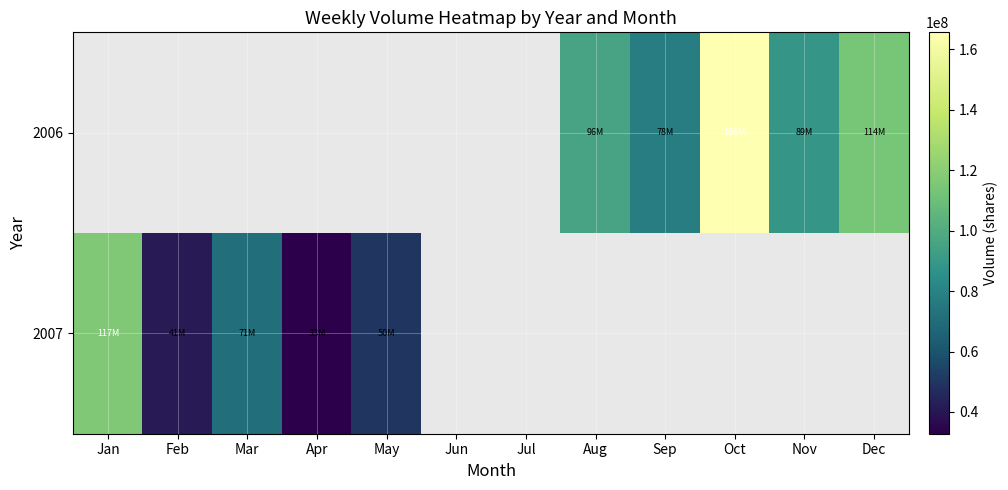

Which category has the highest value across all series?

Oct